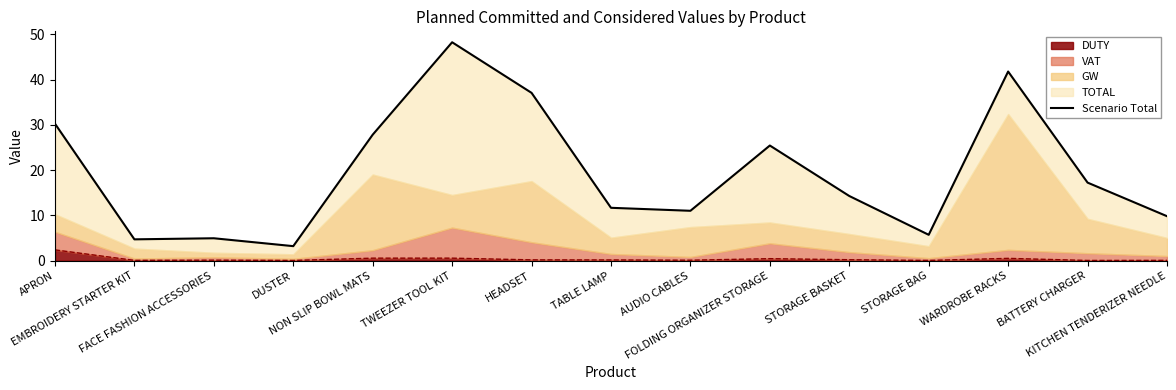

How many values are below 14?

7